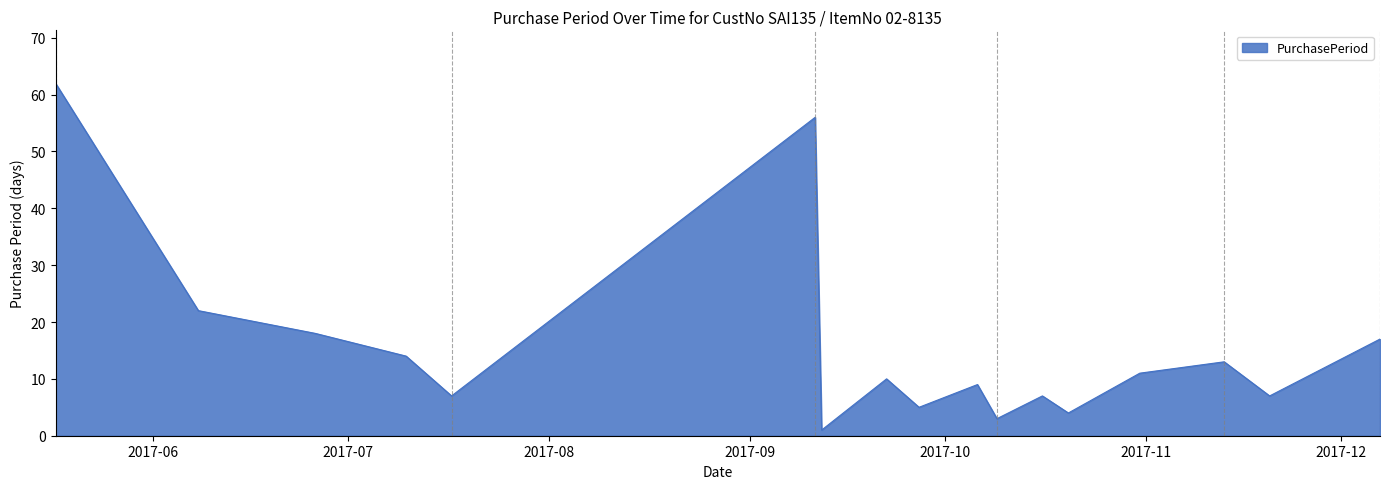

What is the greatest value displayed?

62